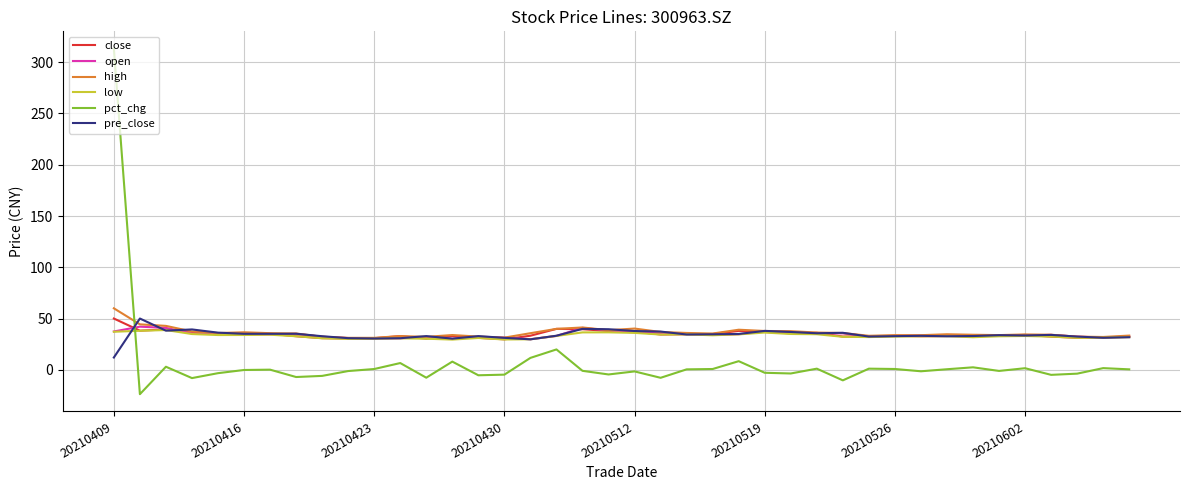

What is the lowest value of the pct_chg series?

-23.6